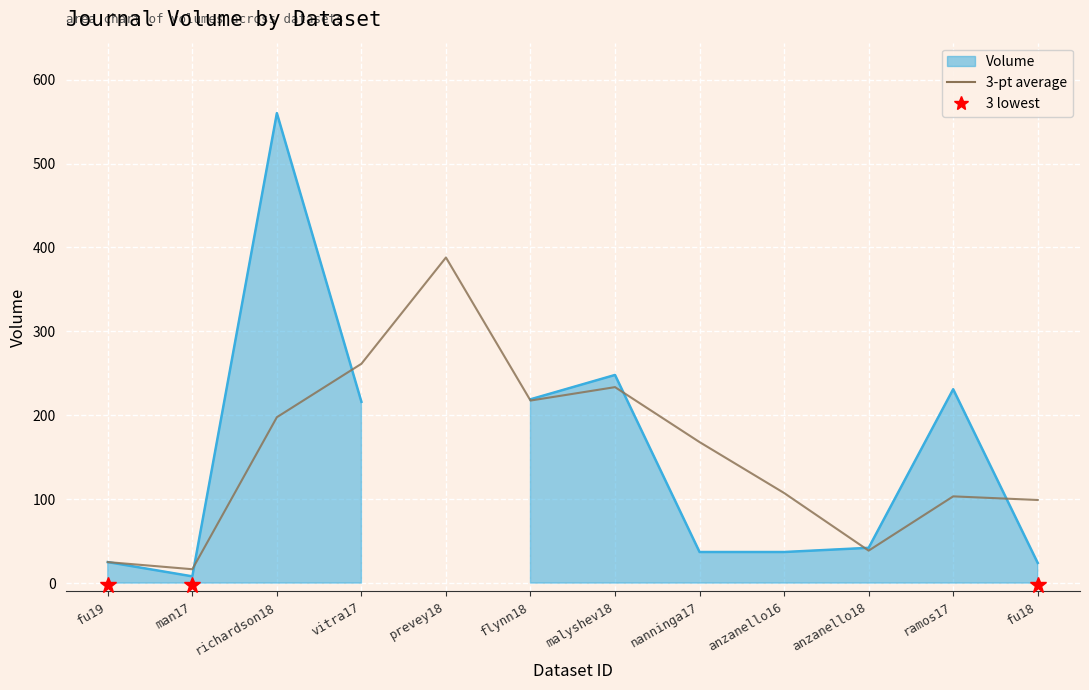

Which has a higher value, vitra17 or prevey18?

prevey18